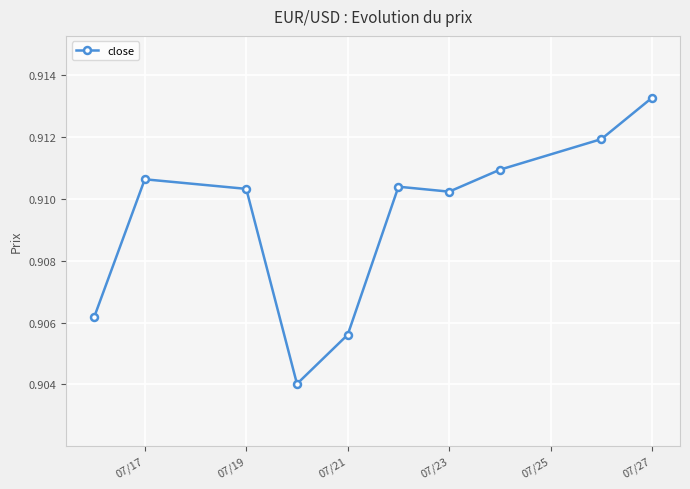

True or false: there are more than 2 points higher than both neighbors.

False